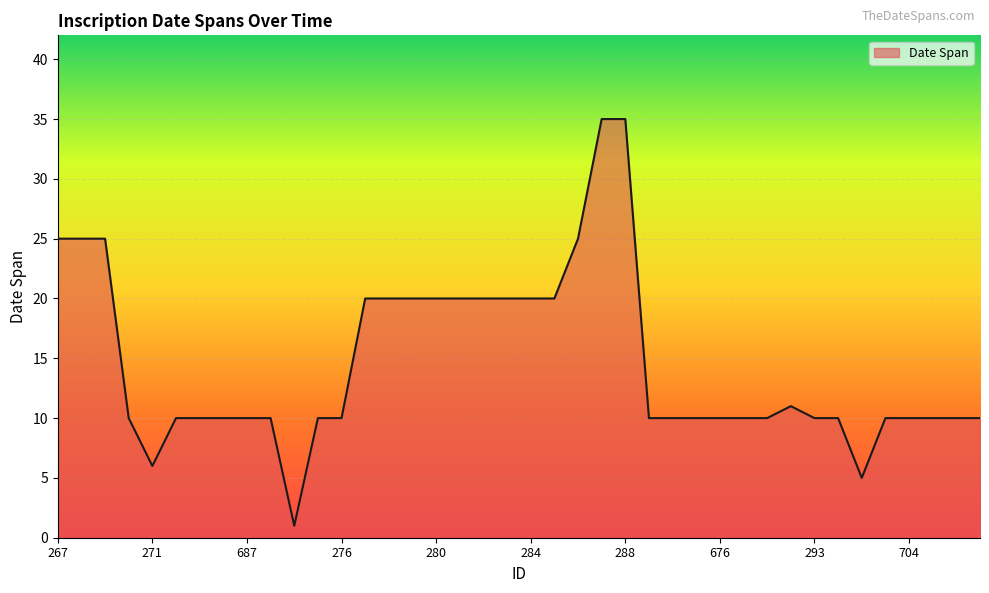

What is the maximum value shown in the chart?

35